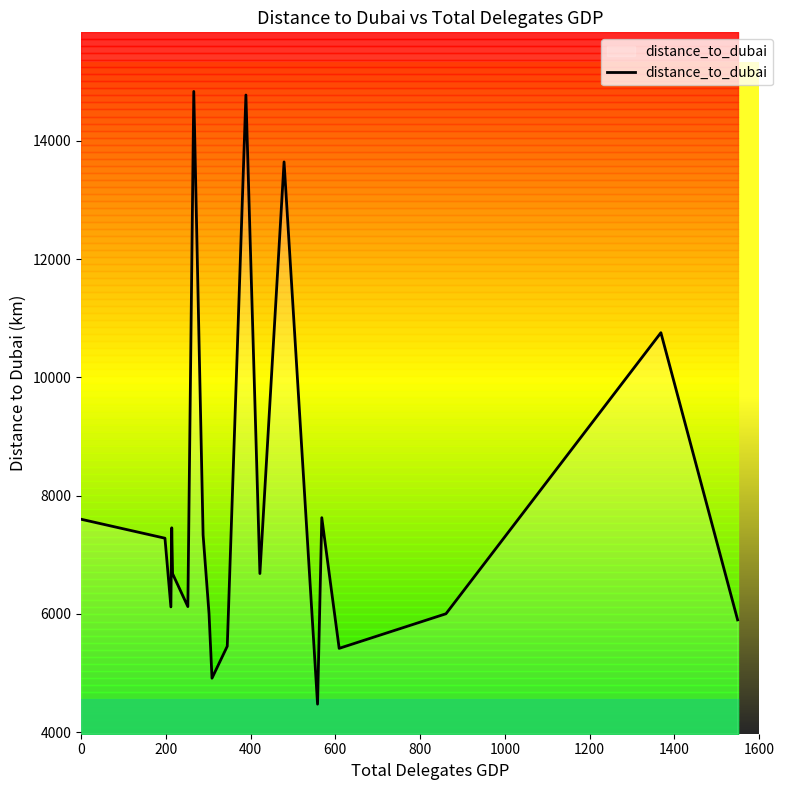

True or false: the data shows 9101.9 at 17.

False